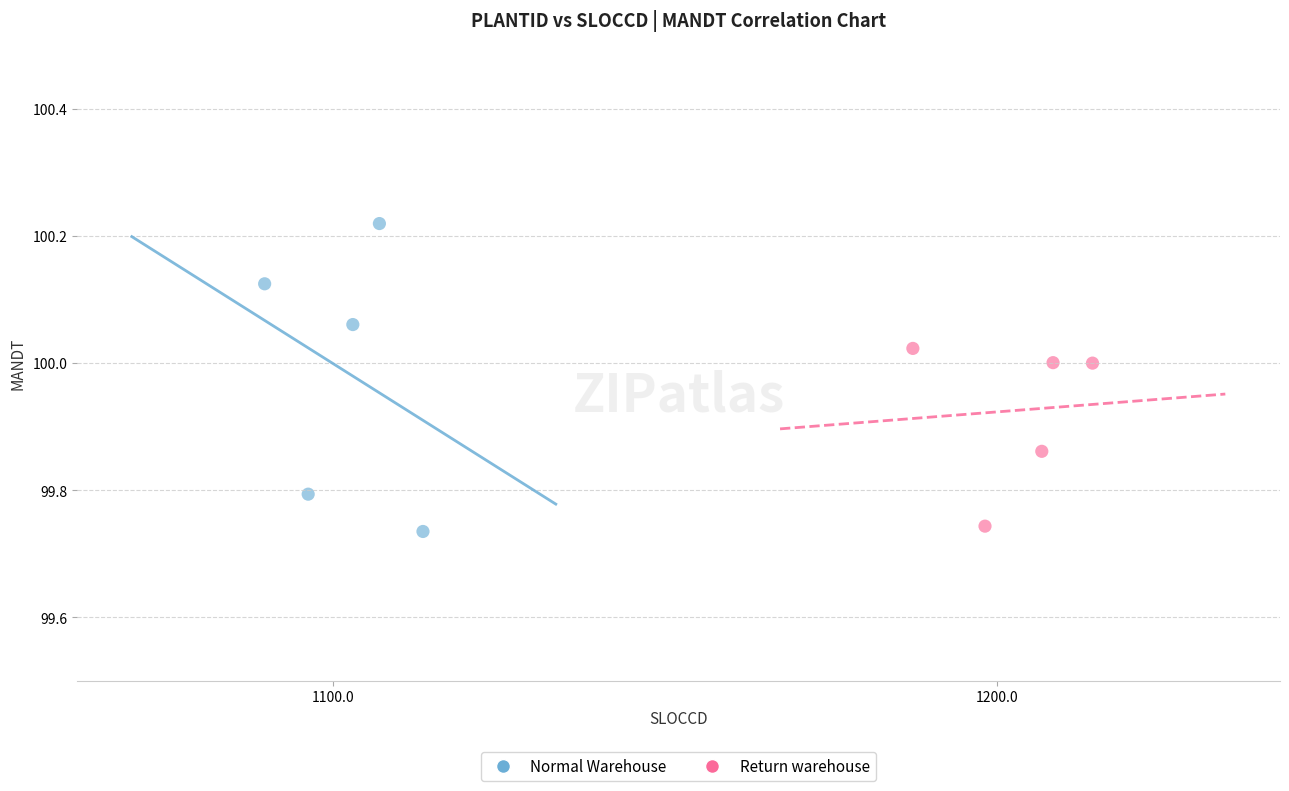

Which series has the widest spread of Y values?

Normal Warehouse